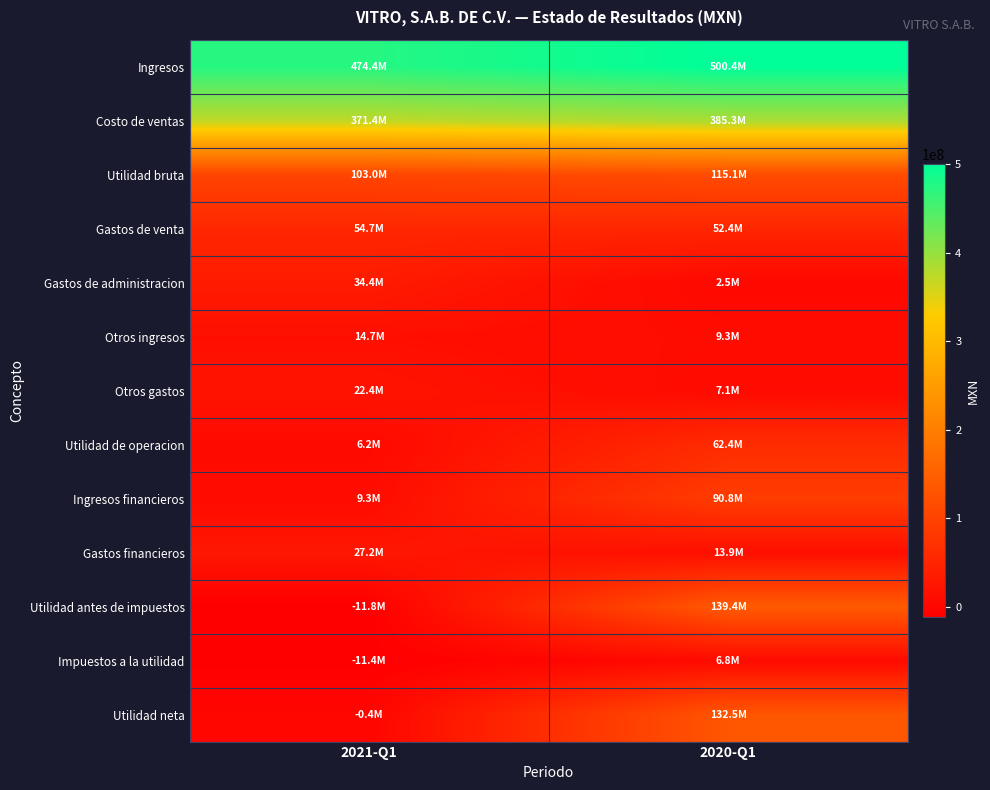

Which series has the widest spread of values?

Utilidad antes de impuestos